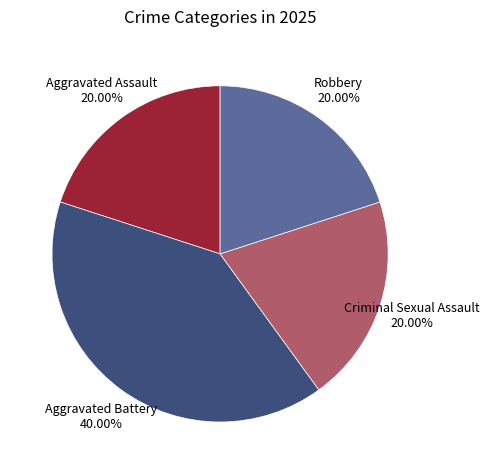

Is there a majority slice in this chart?

No